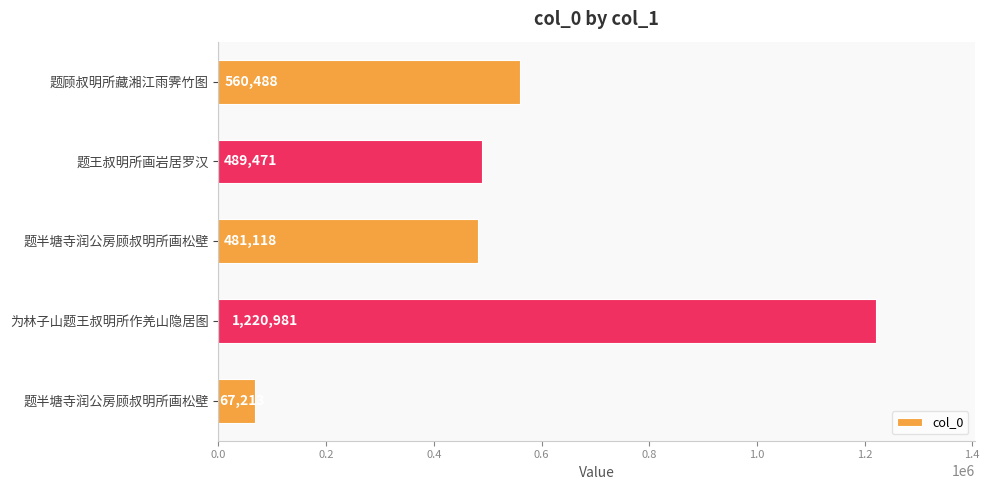

What is the difference between the second highest and minimum values?

493275